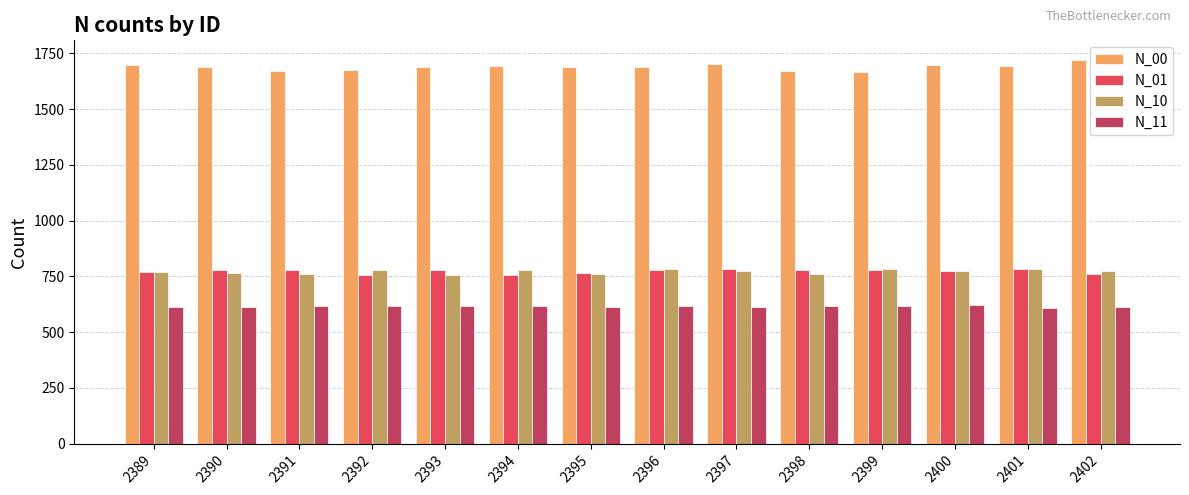

What is the total value across all series at 2391?

3826.0